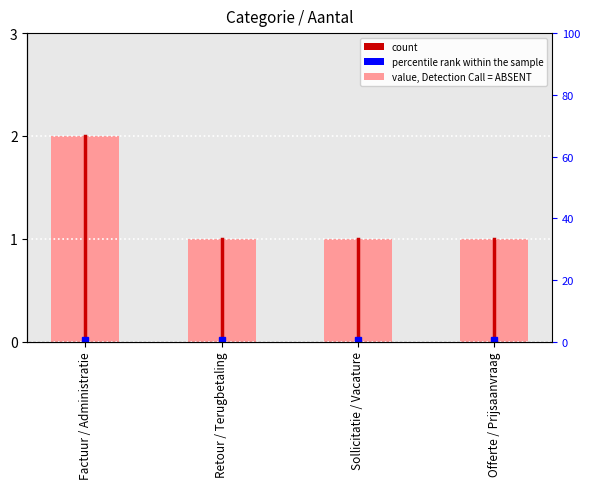

Rank the categories by value from lowest to highest.

Retour / Terugbetaling, Sollicitatie / Vacature, Offerte / Prijsaanvraag, Factuur / Administratie